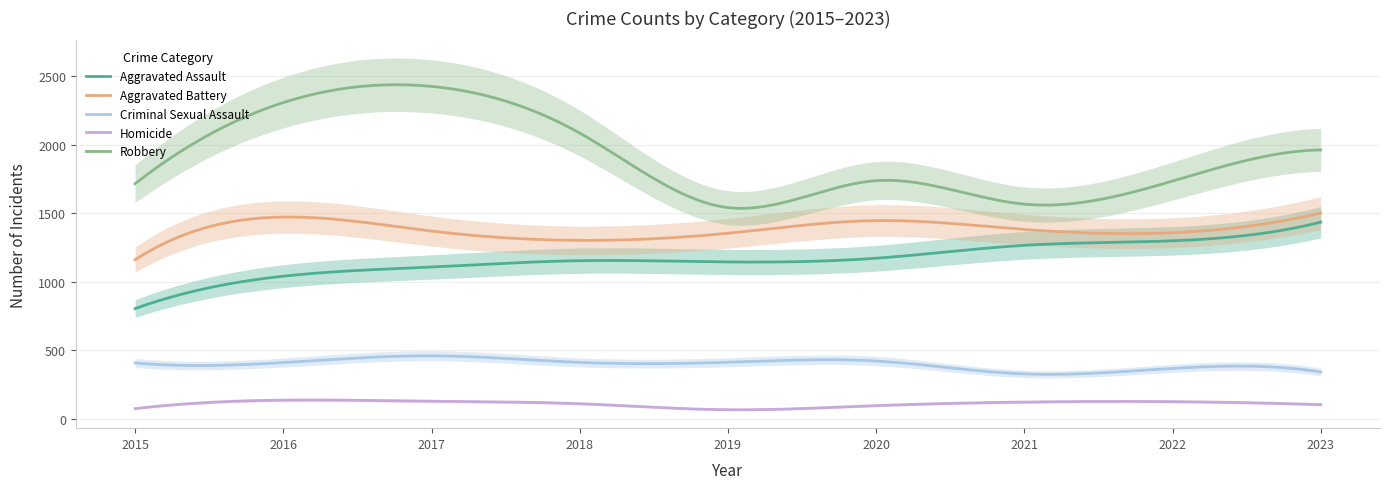

True or false: Homicide has more than 0 interior local peaks.

True